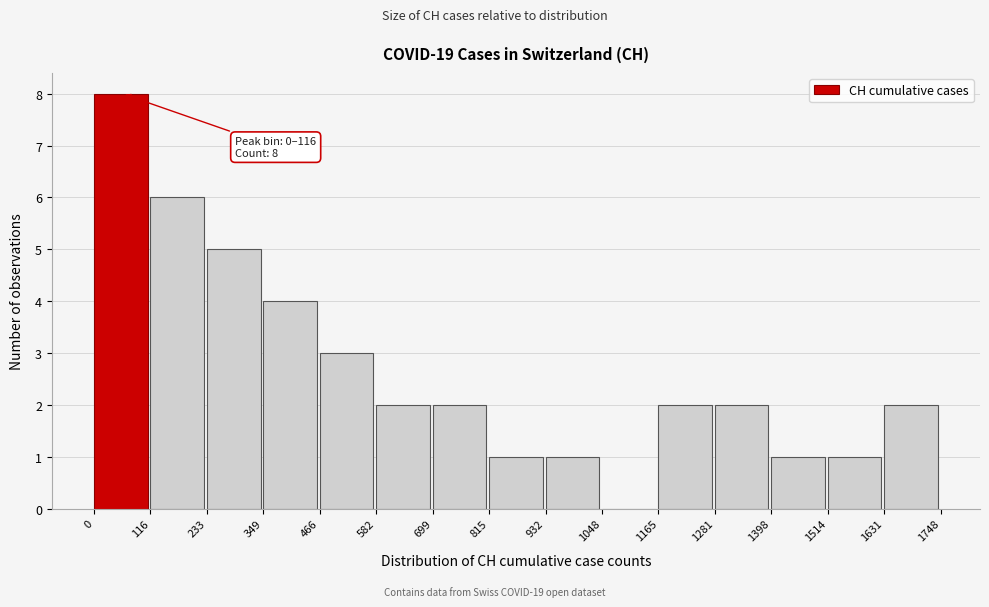

Over which range of the x-axis is the bar tallest?

0 to 116